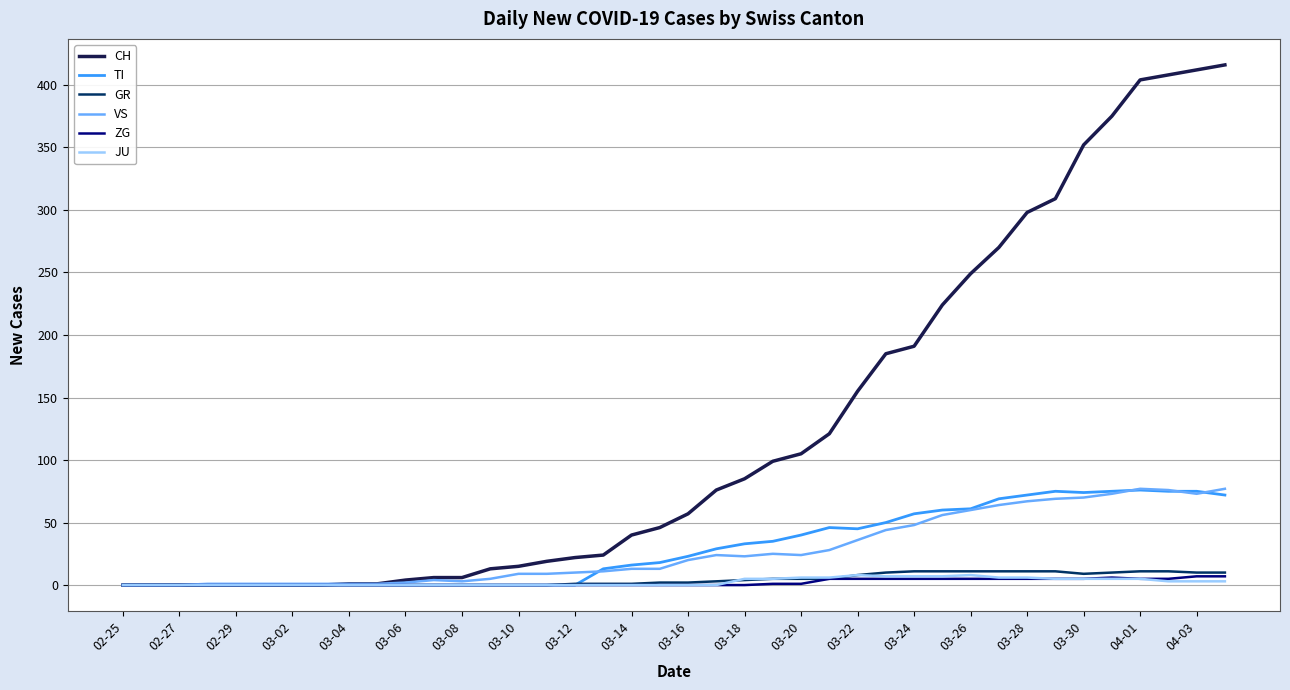

What is the sum of all GR values?

174